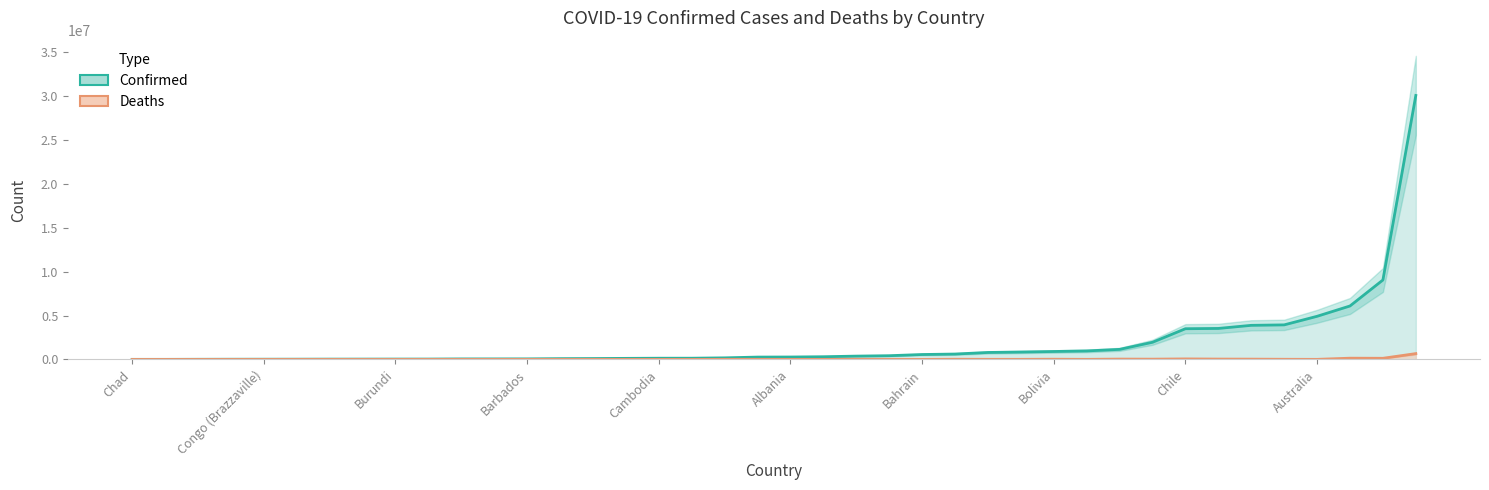

Where does the Deaths series first go above 3492?

Afghanistan